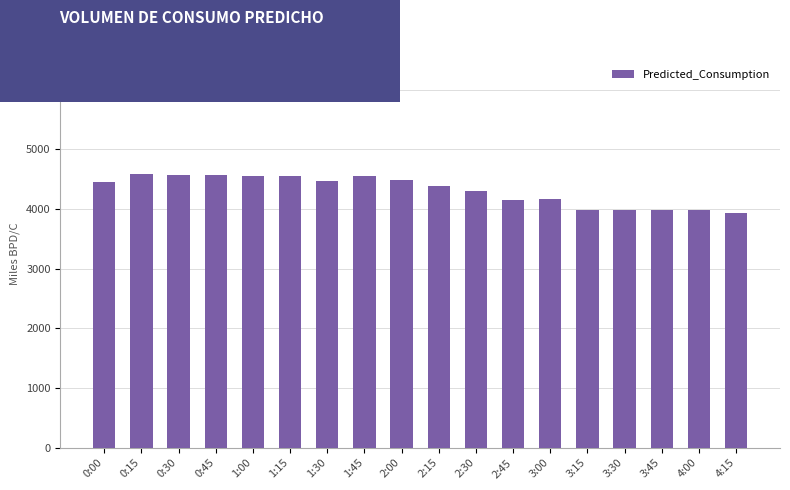

What is the difference between the values at 2:30 and 0:45?

263.7